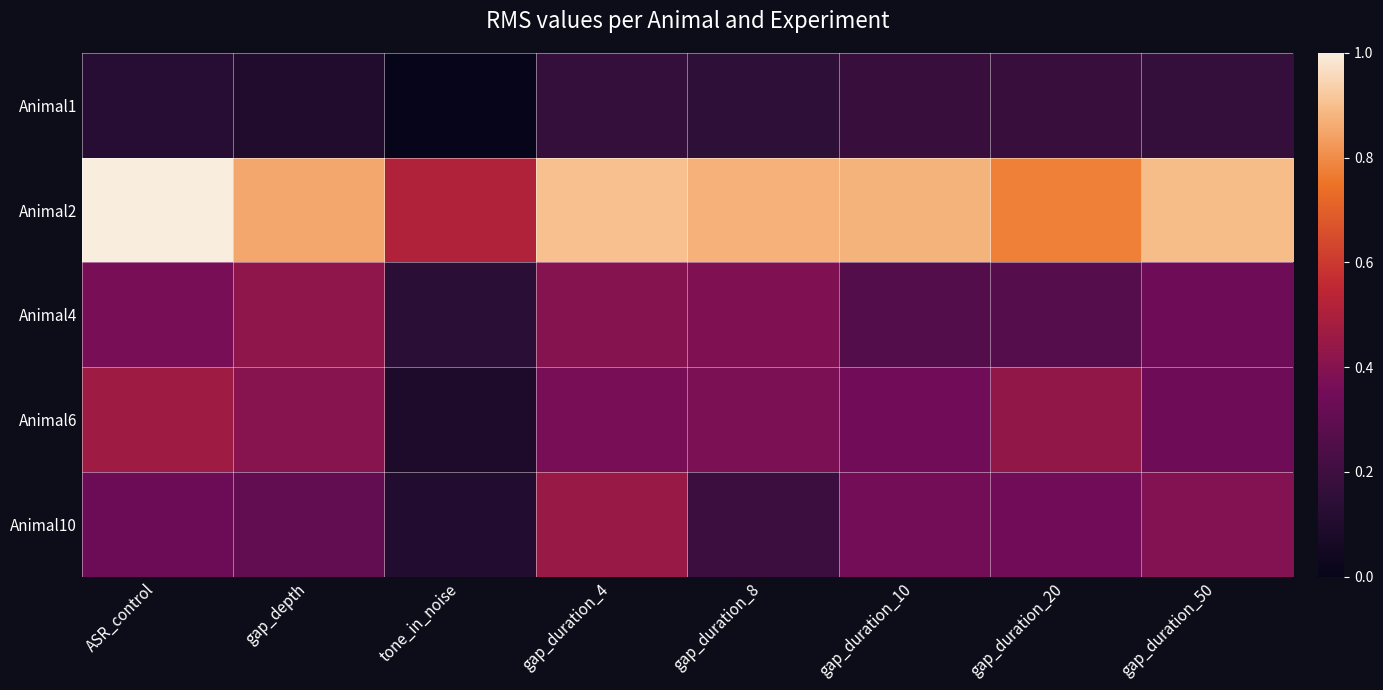

Which series has the widest spread of values?

Animal2